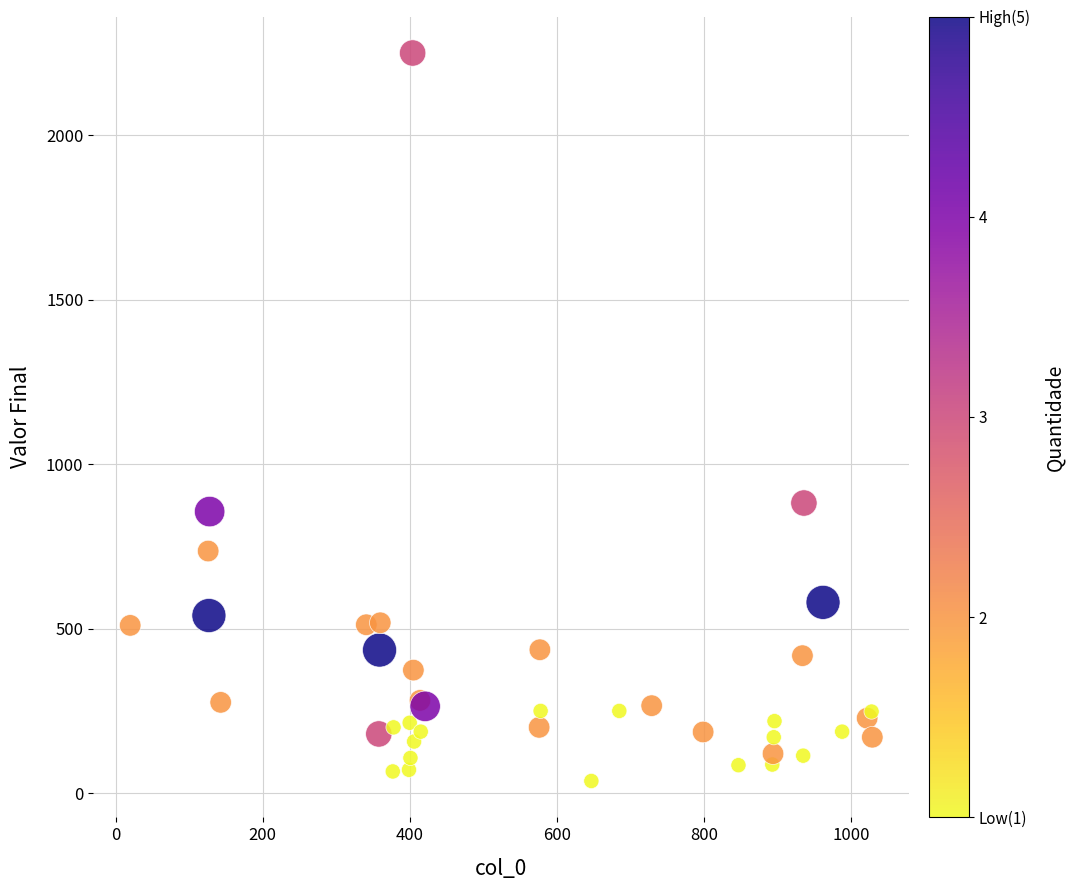

What Y value in the scatter plot is closest to 1143?

882